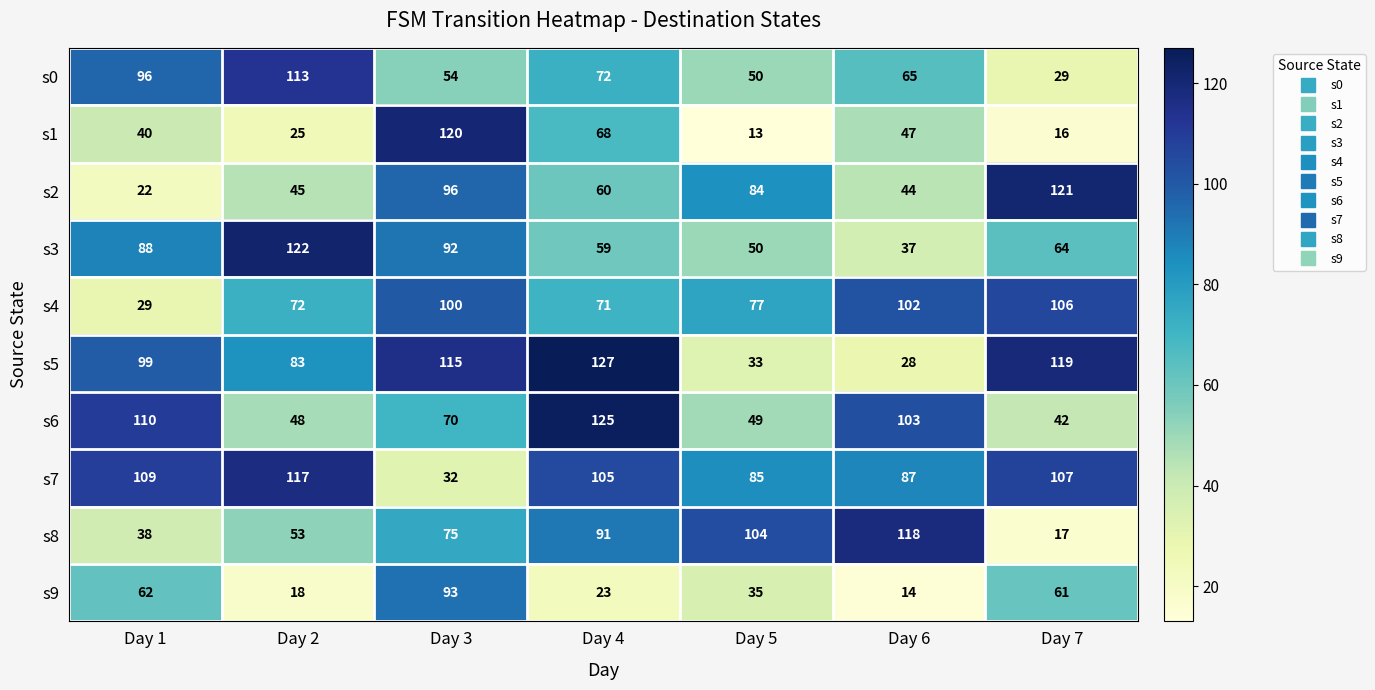

What is the average value of the s1 series?

47